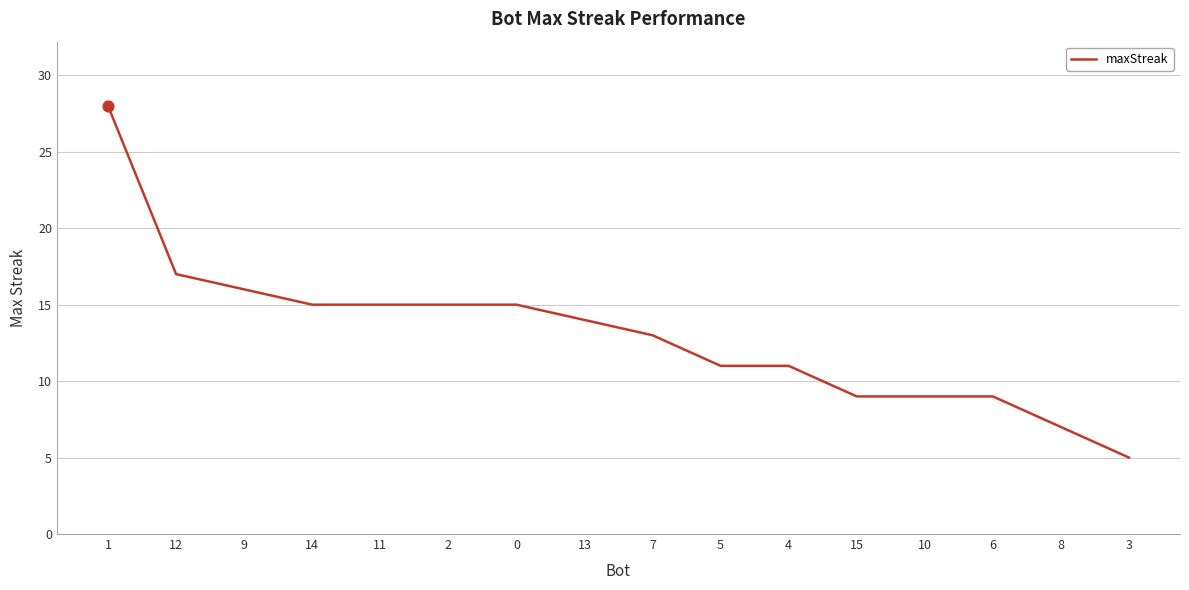

Which has a higher value, 7 or 6?

7